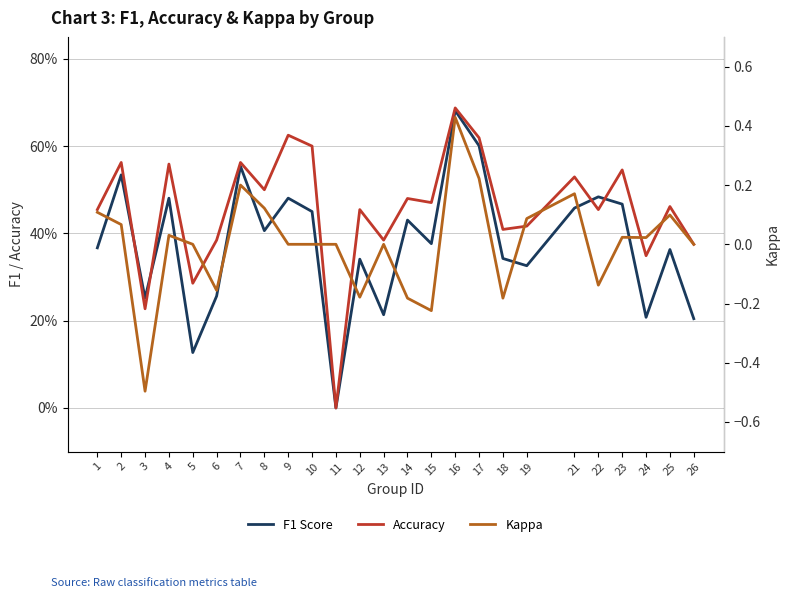

What is the difference between the maximum and second lowest values in the Kappa series?

0.7